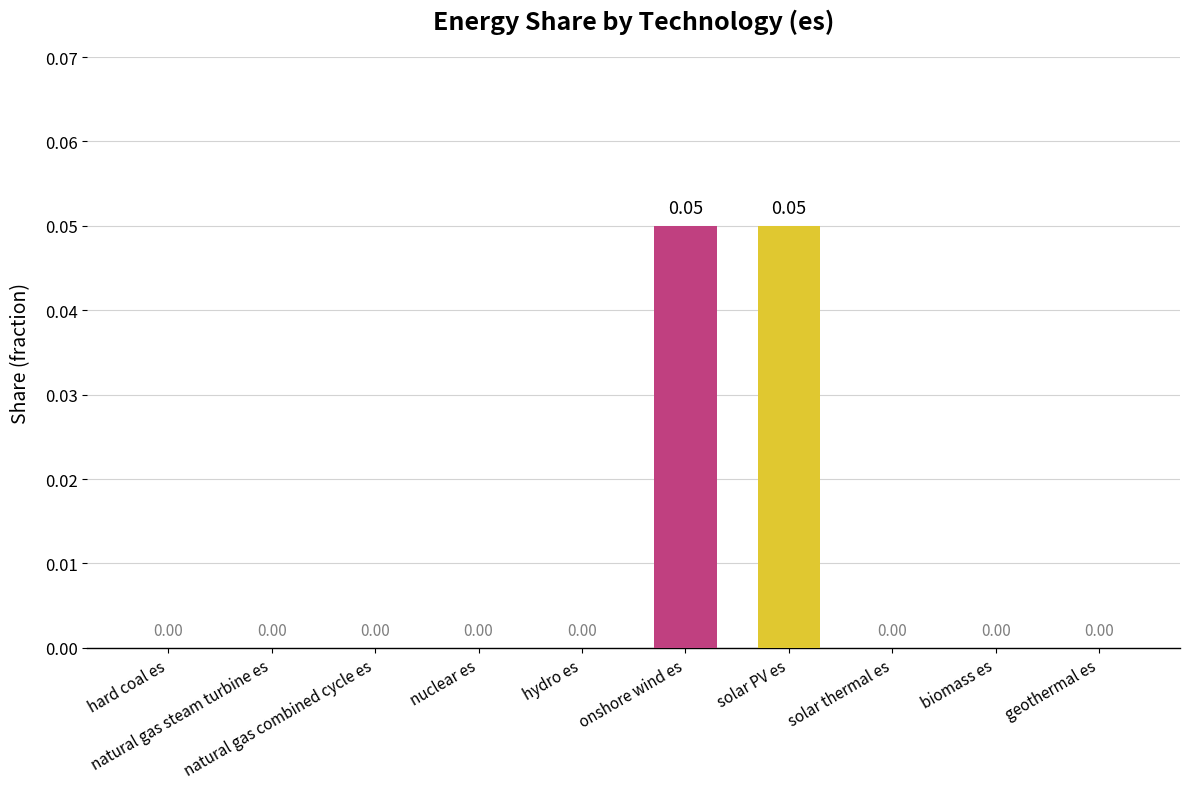

What position from the right is nuclear es?

7